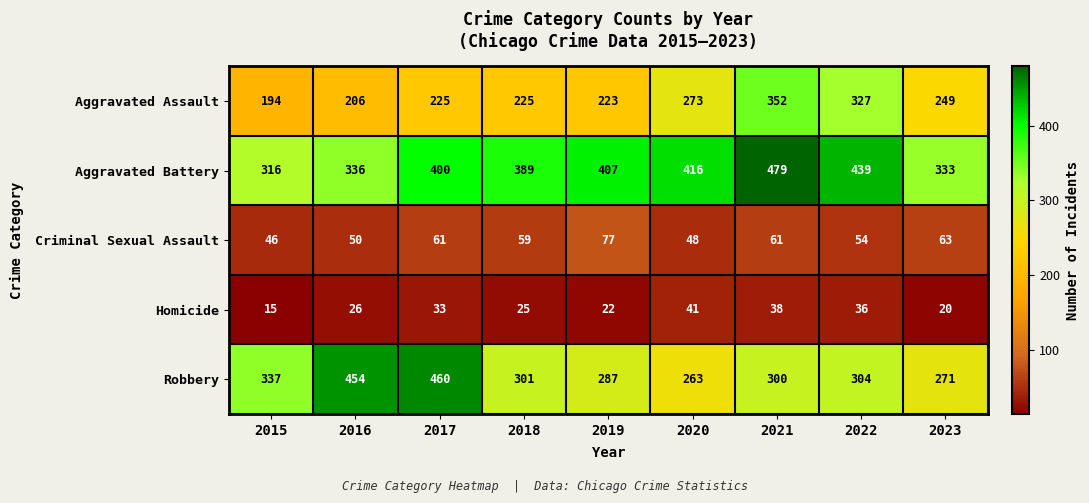

What is the difference between the highest and lowest values at 2021?

441